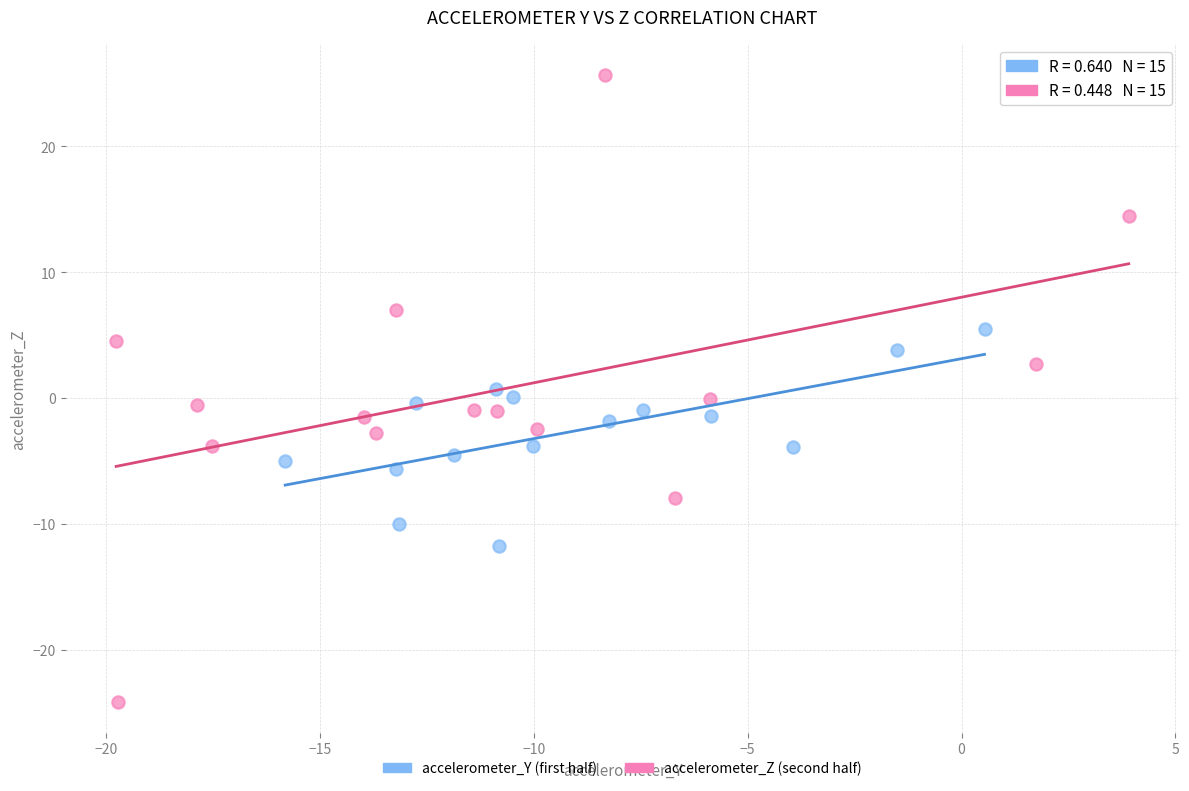

Which series contains the lowest Y value?

accelerometer_Z (second half)